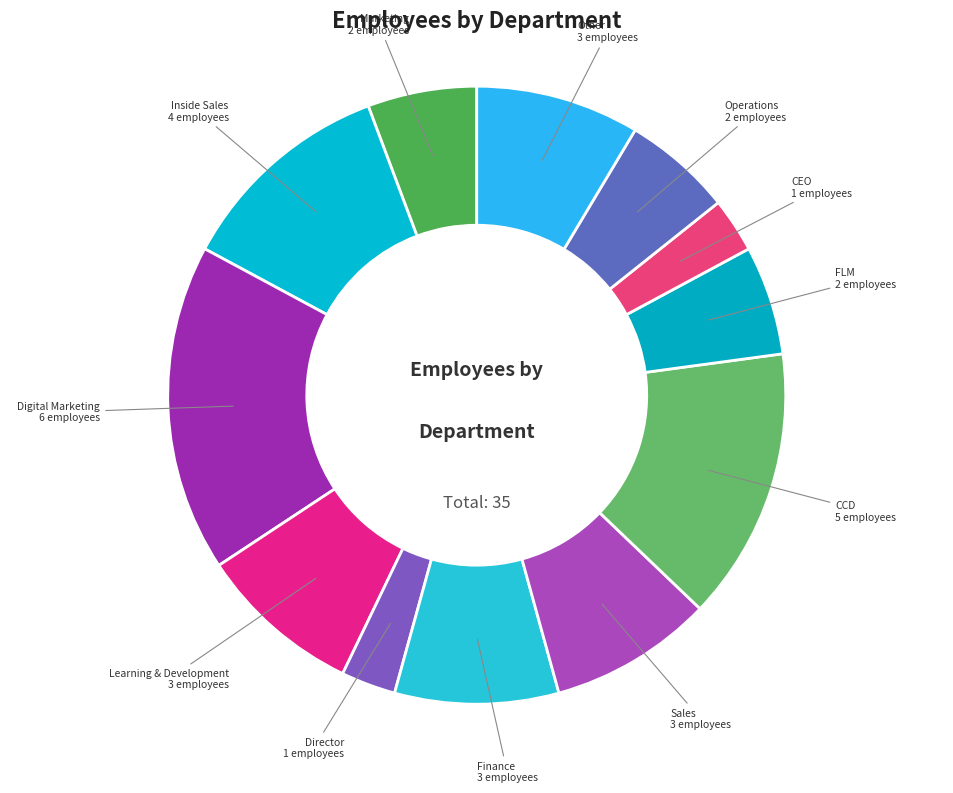

How many slices are in this pie chart?

12